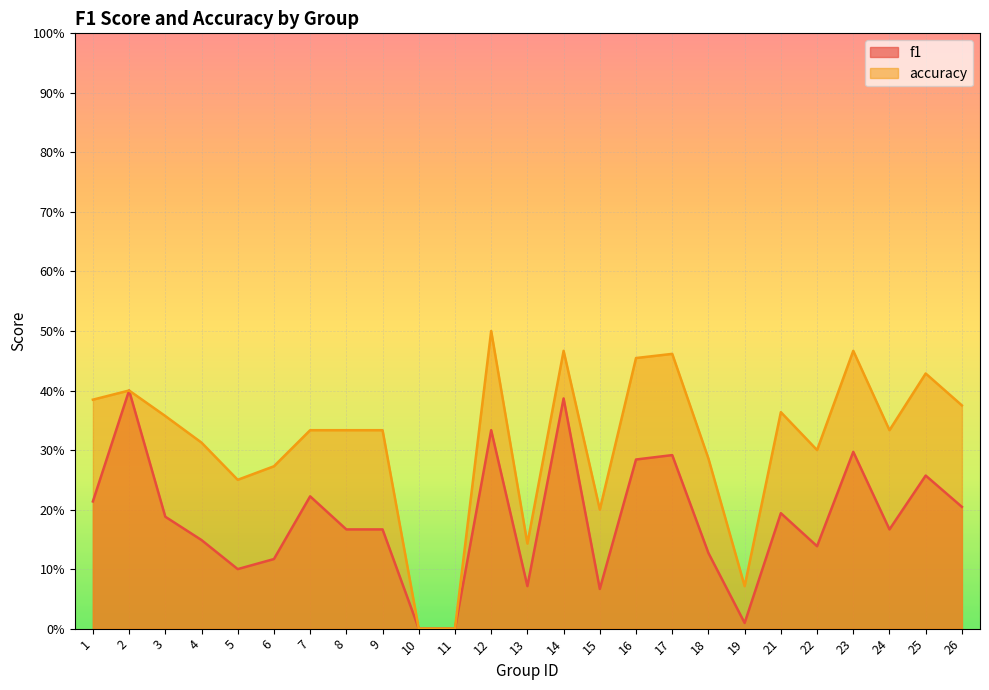

What is the sum of all accuracy values?

7.8